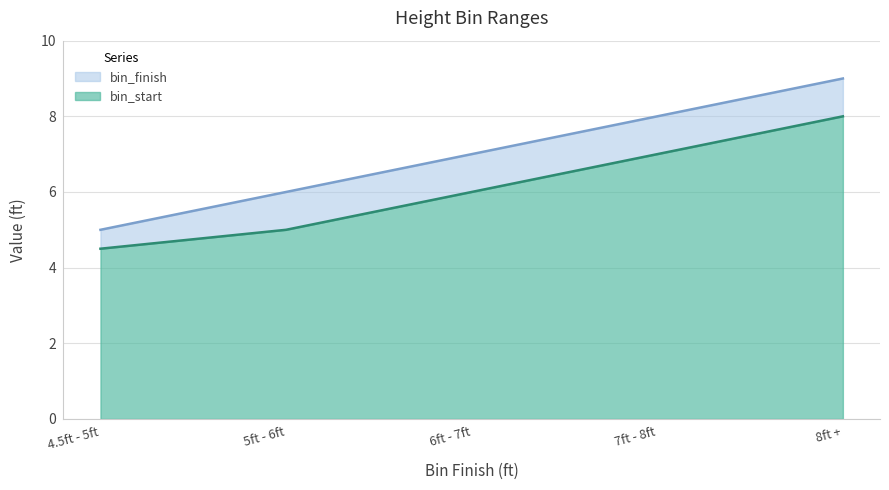

Which category has the lowest value across all series?

4.5ft - 5ft